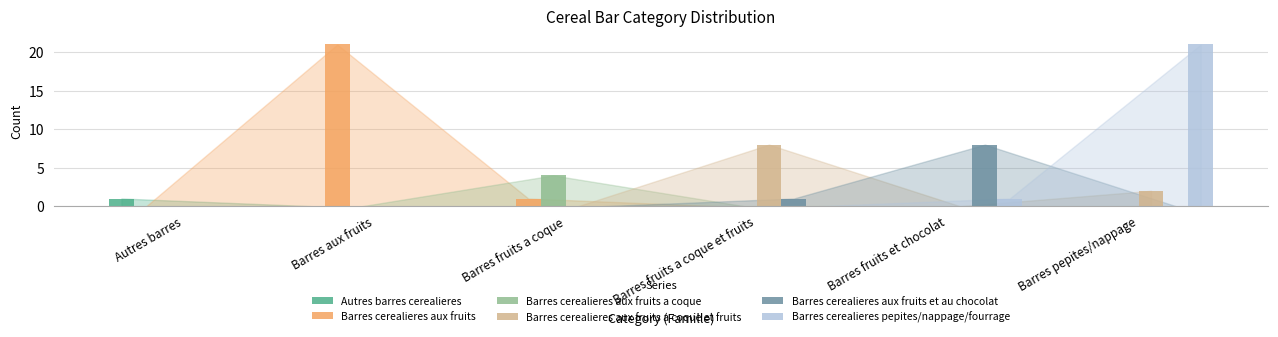

The value of Barres cerealieres aux fruits a coque at Barres fruits a coque is 4. True or false?

True